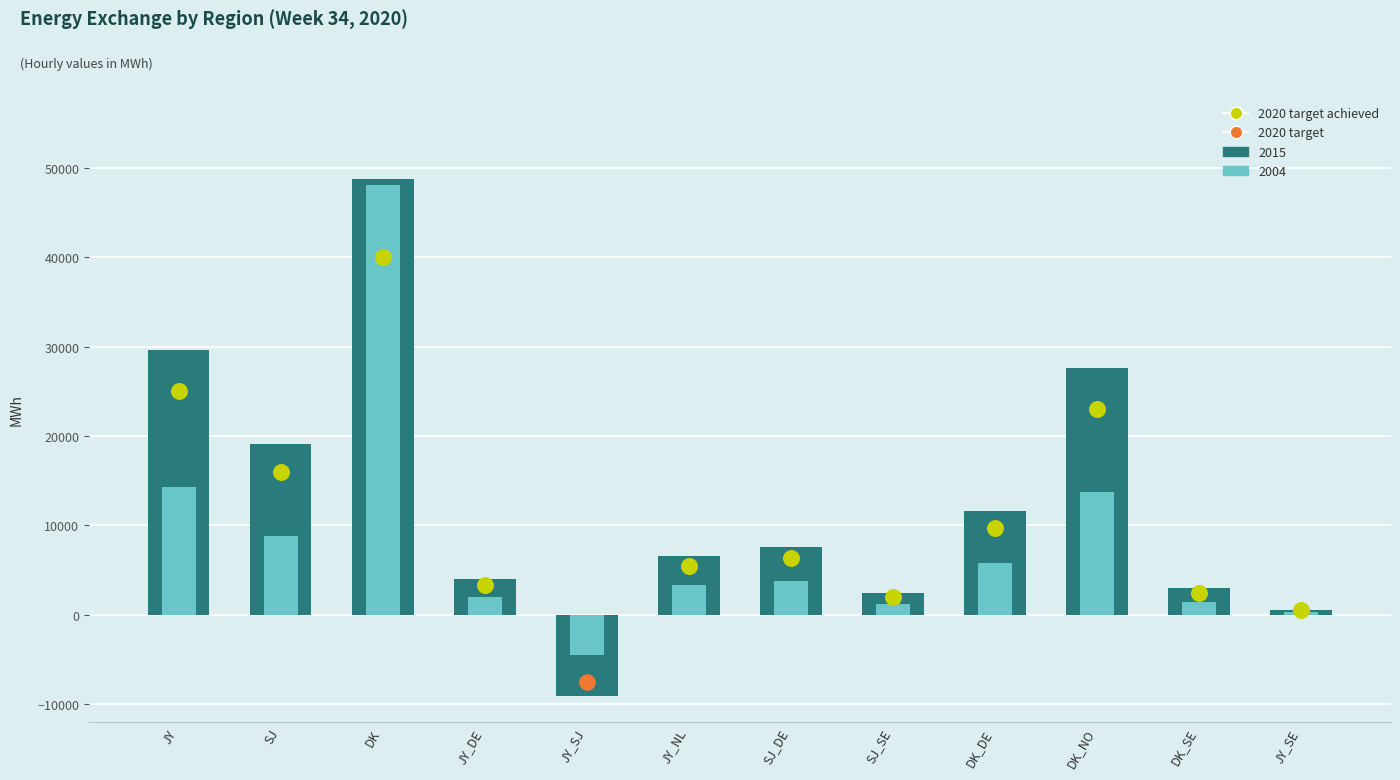

What is the total value across all series at DK_NO?

41348